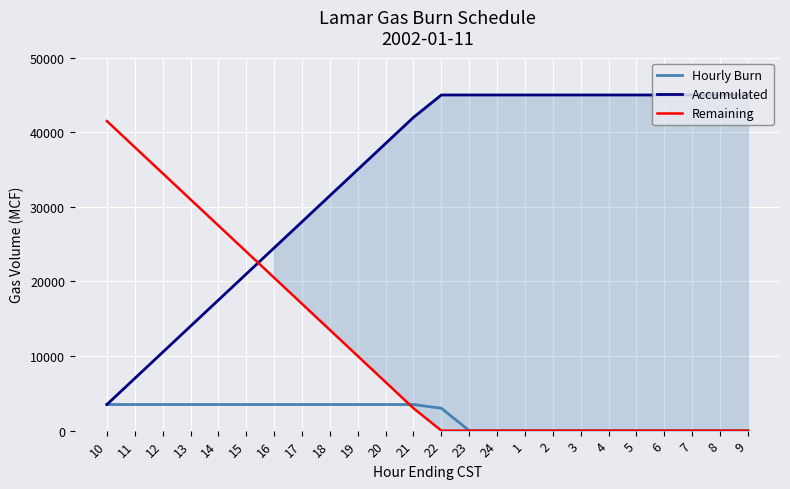

Which series has the largest total across all categories?

Accumulated